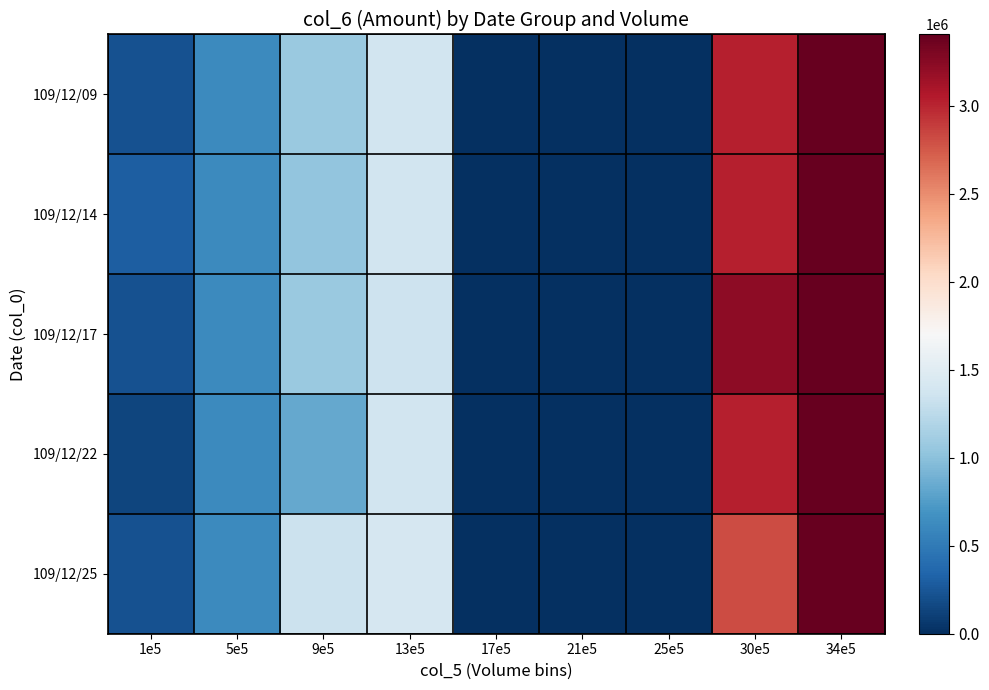

At how many categories does at least one series exceed 982088?

4